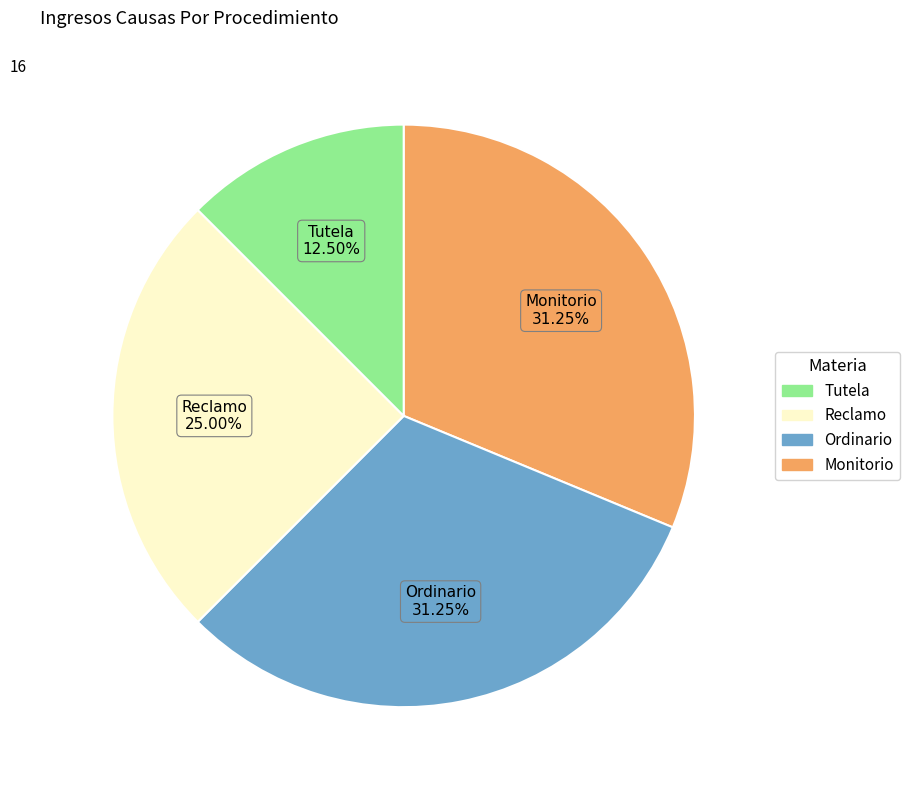

Which has a higher value, Reclamo or Tutela?

Reclamo